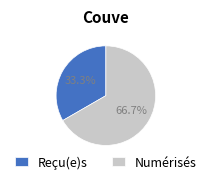

Is it true that Reçu(e)s is 33% of the pie?

True